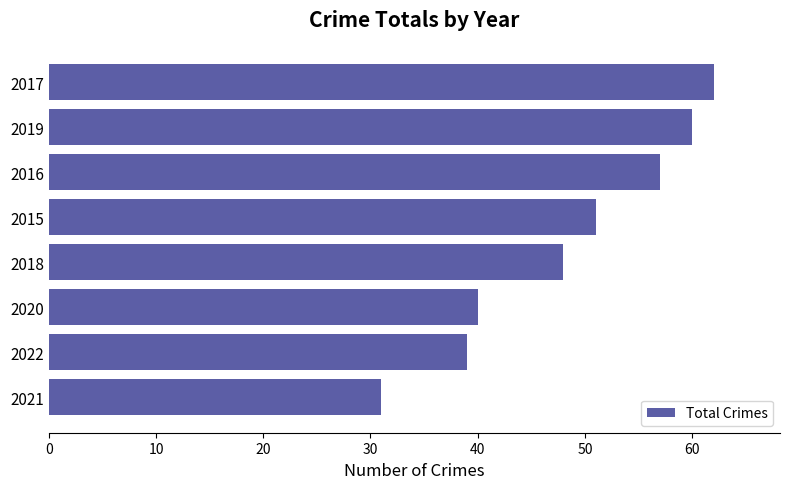

What is the change in value from 2021 to 2016?

+26